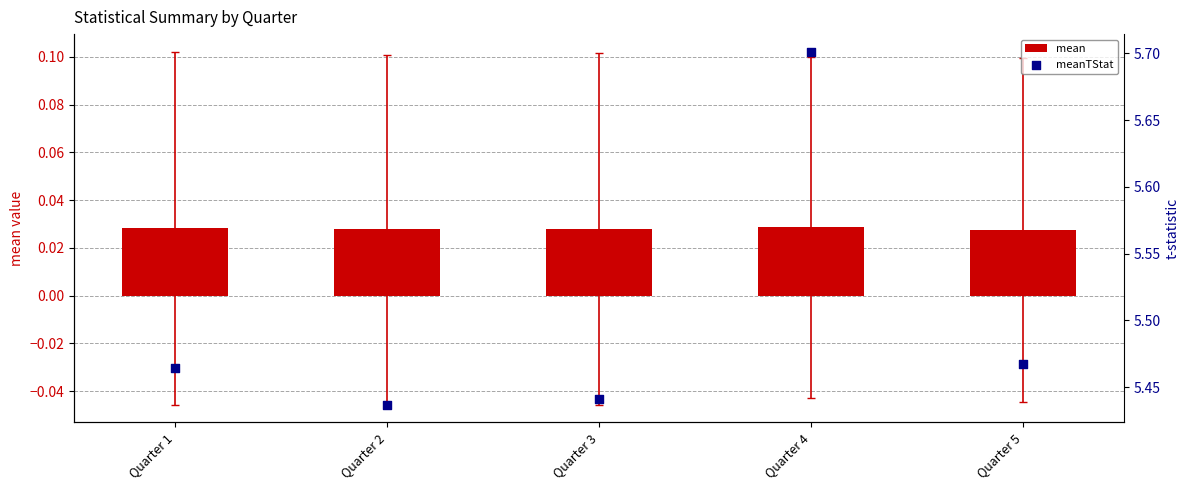

Which series contains the highest Y value?

meanTStat